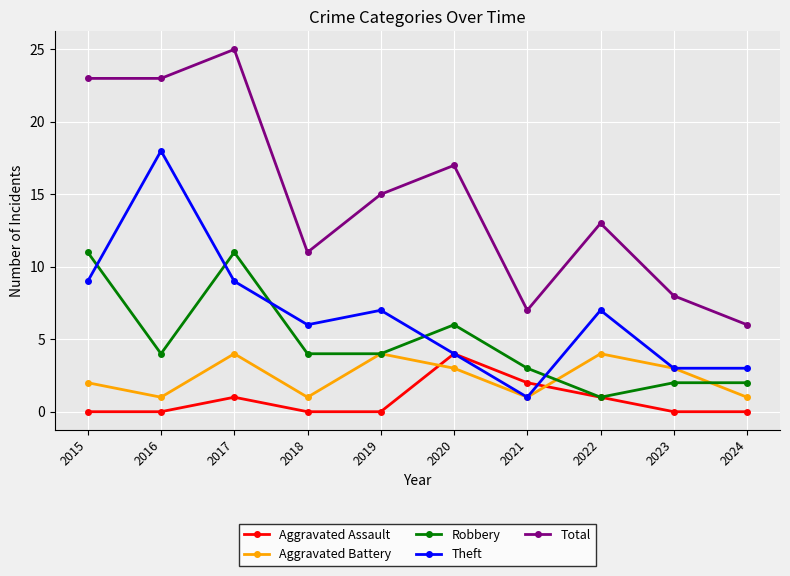

Reading right to left, extract all data points from this chart.

Aggravated Assault: 2024=0	2023=0	2022=1	2021=2	2020=4	2019=0	2018=0	2017=1	2016=0	2015=0
Aggravated Battery: 2024=1	2023=3	2022=4	2021=1	2020=3	2019=4	2018=1	2017=4	2016=1	2015=2
Robbery: 2024=2	2023=2	2022=1	2021=3	2020=6	2019=4	2018=4	2017=11	2016=4	2015=11
Theft: 2024=3	2023=3	2022=7	2021=1	2020=4	2019=7	2018=6	2017=9	2016=18	2015=9
Total: 2024=6	2023=8	2022=13	2021=7	2020=17	2019=15	2018=11	2017=25	2016=23	2015=23